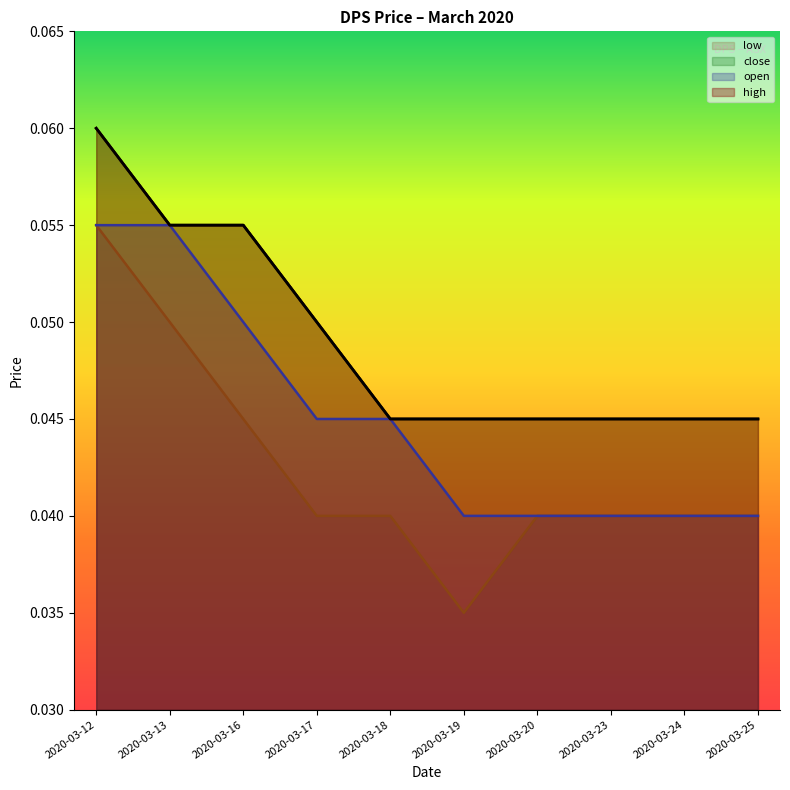

Which series changed the most between 2020-03-16 and 2020-03-18?

high